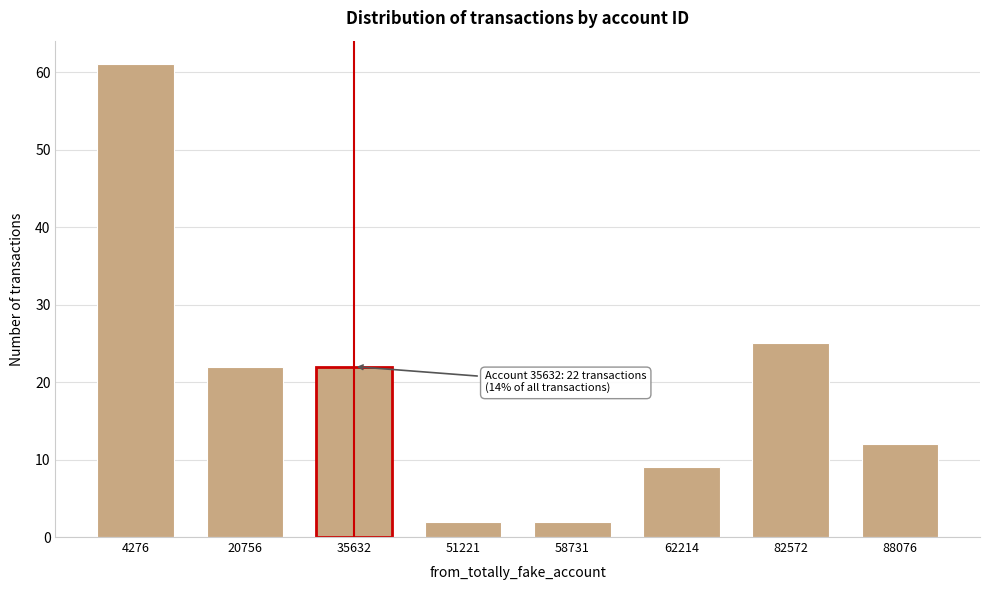

Reading right to left, list all the values displayed in this chart.

88076=12	82572=25	62214=9	58731=2	51221=2	35632=22	20756=22	4276=61